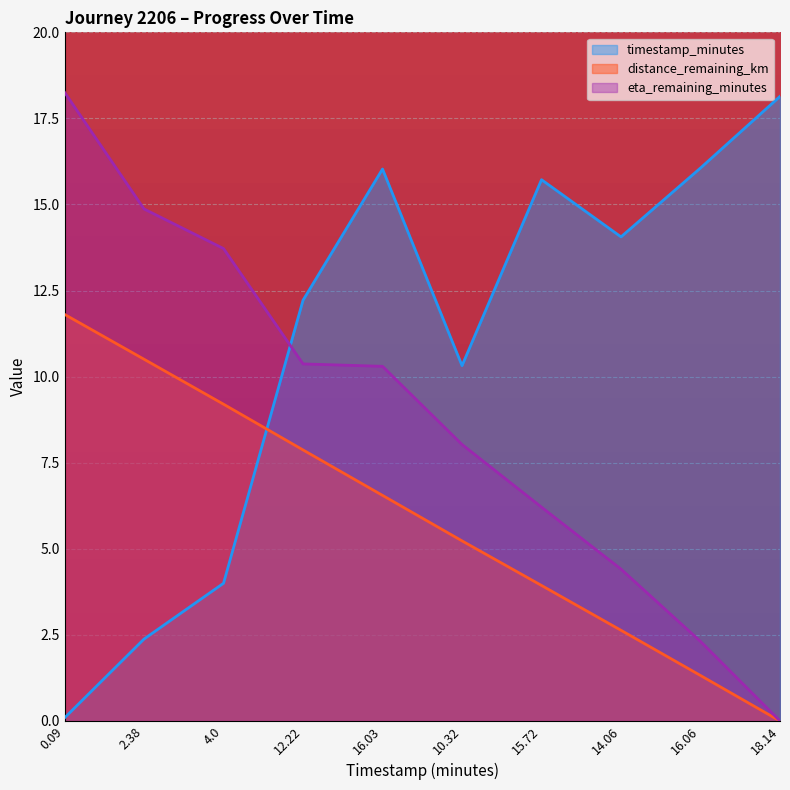

Rank the series at 0.09 from highest to lowest value.

eta_remaining_minutes, distance_remaining_km, timestamp_minutes